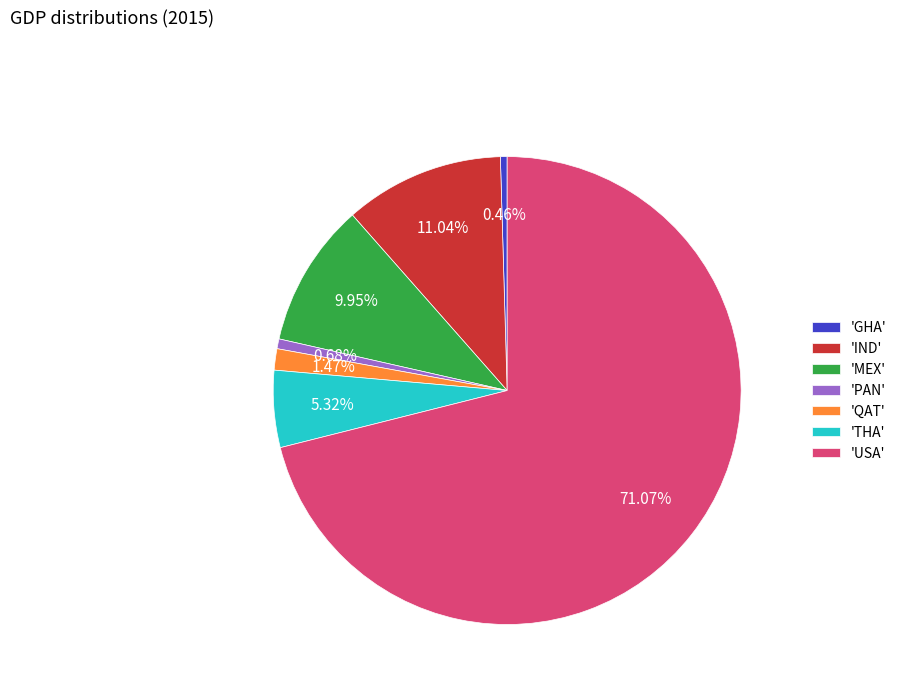

To the nearest percent, what is the average slice percentage?

14%